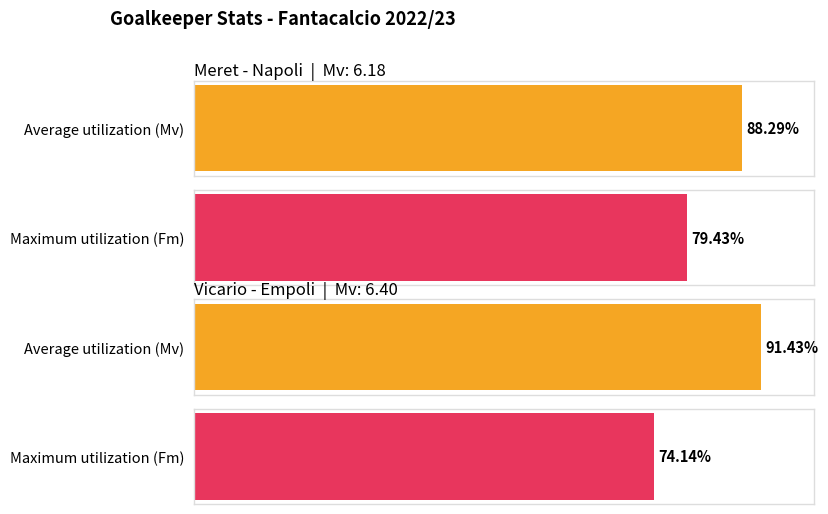

Where does the Maximum utilization series first go above 5?

Meret